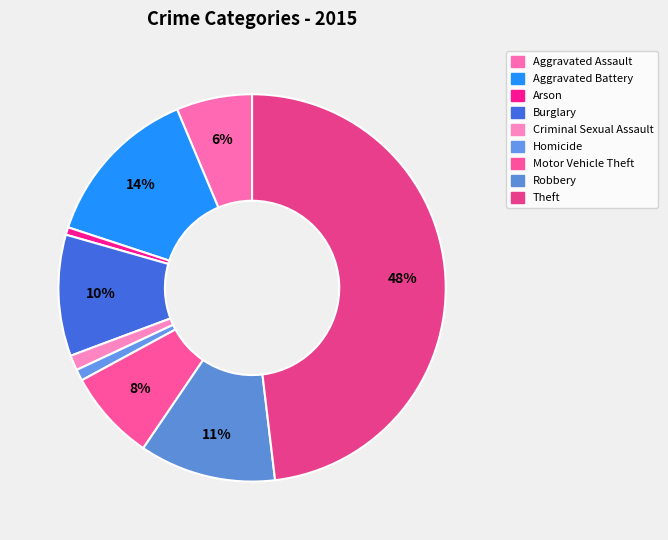

To the nearest percent, what portion does Aggravated Assault represent?

6%